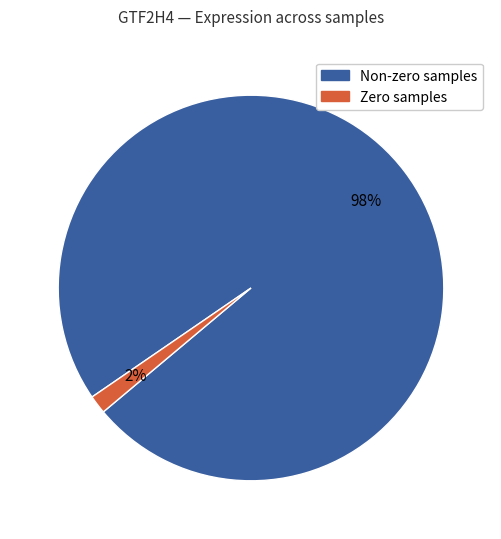

To the nearest percent, what is the average slice percentage?

50%